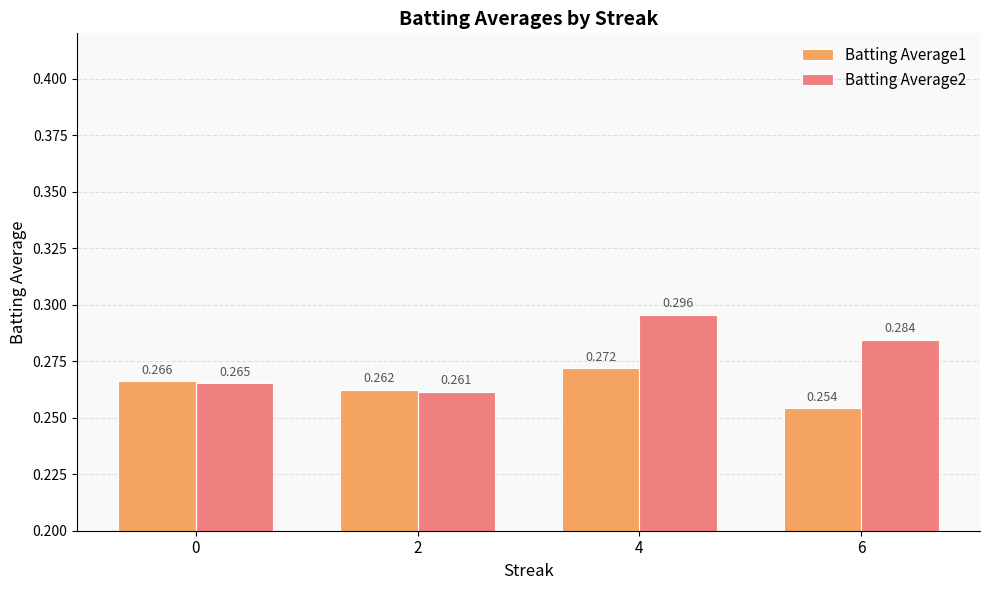

Is the value of Batting Average2 at 0 greater than the value of Batting Average1 at 0?

No